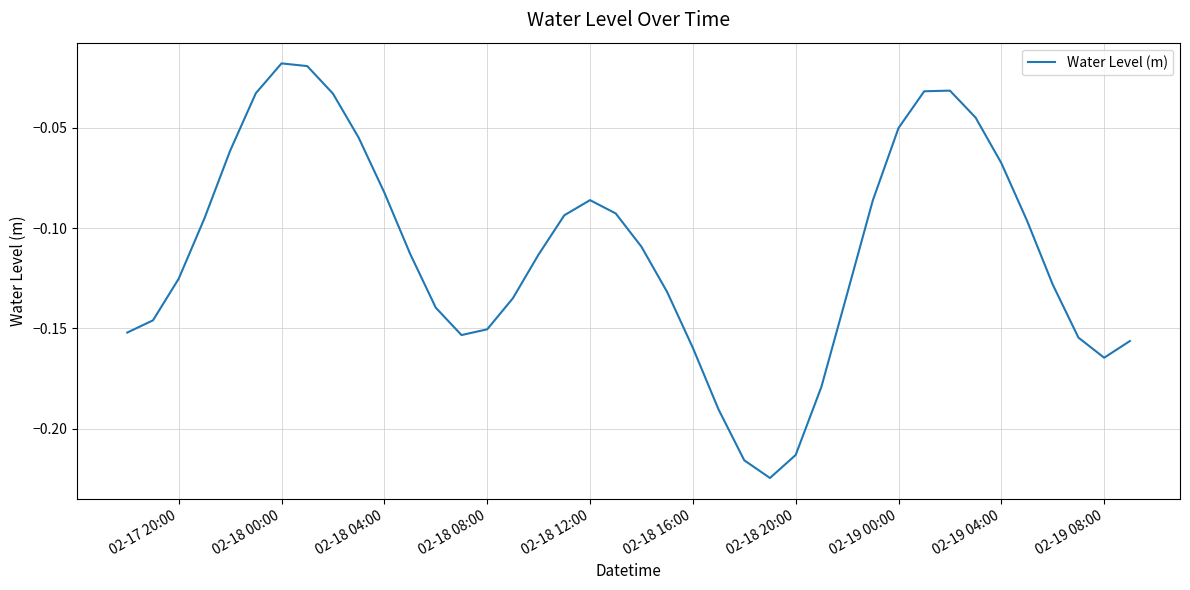

What is the average value?

-0.1